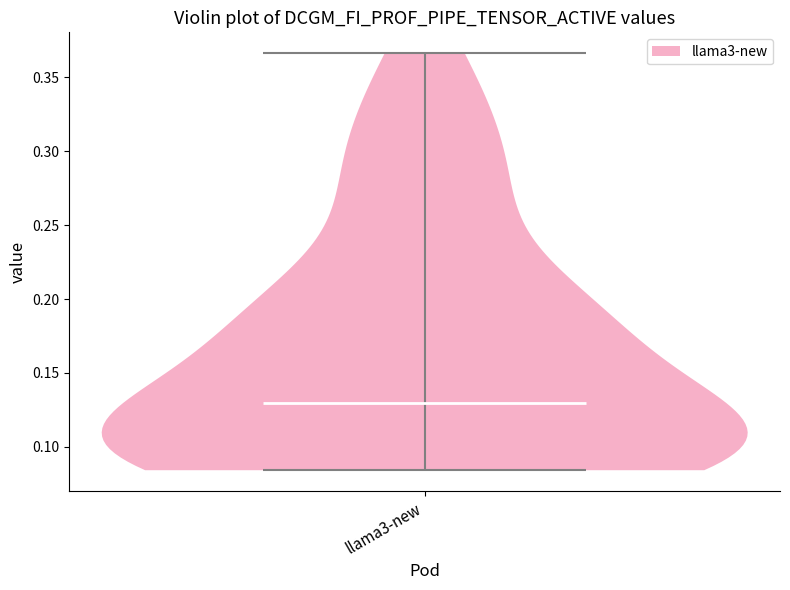

Read this violin plot against the y-axis: where its median line is, and the lowest and highest points the violin reaches. The values are not printed on the chart, so give them approximately, as read against the axis.

median line 0.130, lowest point 0.085, highest point 0.365